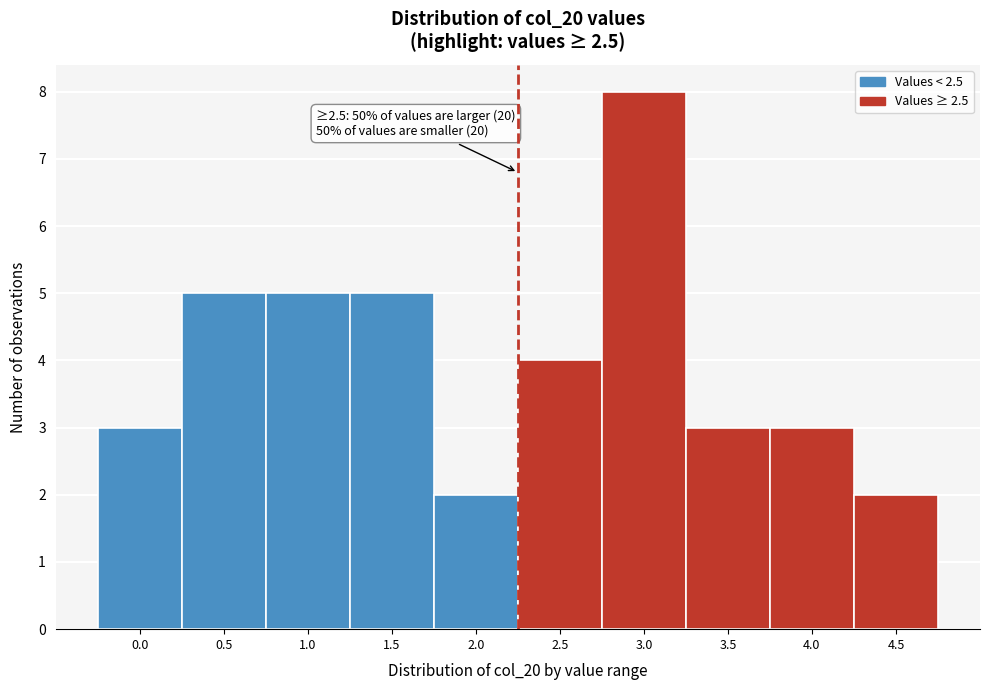

Reading left to right, what are all the values shown in this chart?

0.0=3	0.5=5	1.0=5	1.5=5	2.0=2	2.5=4	3.0=8	3.5=3	4.0=3	4.5=2